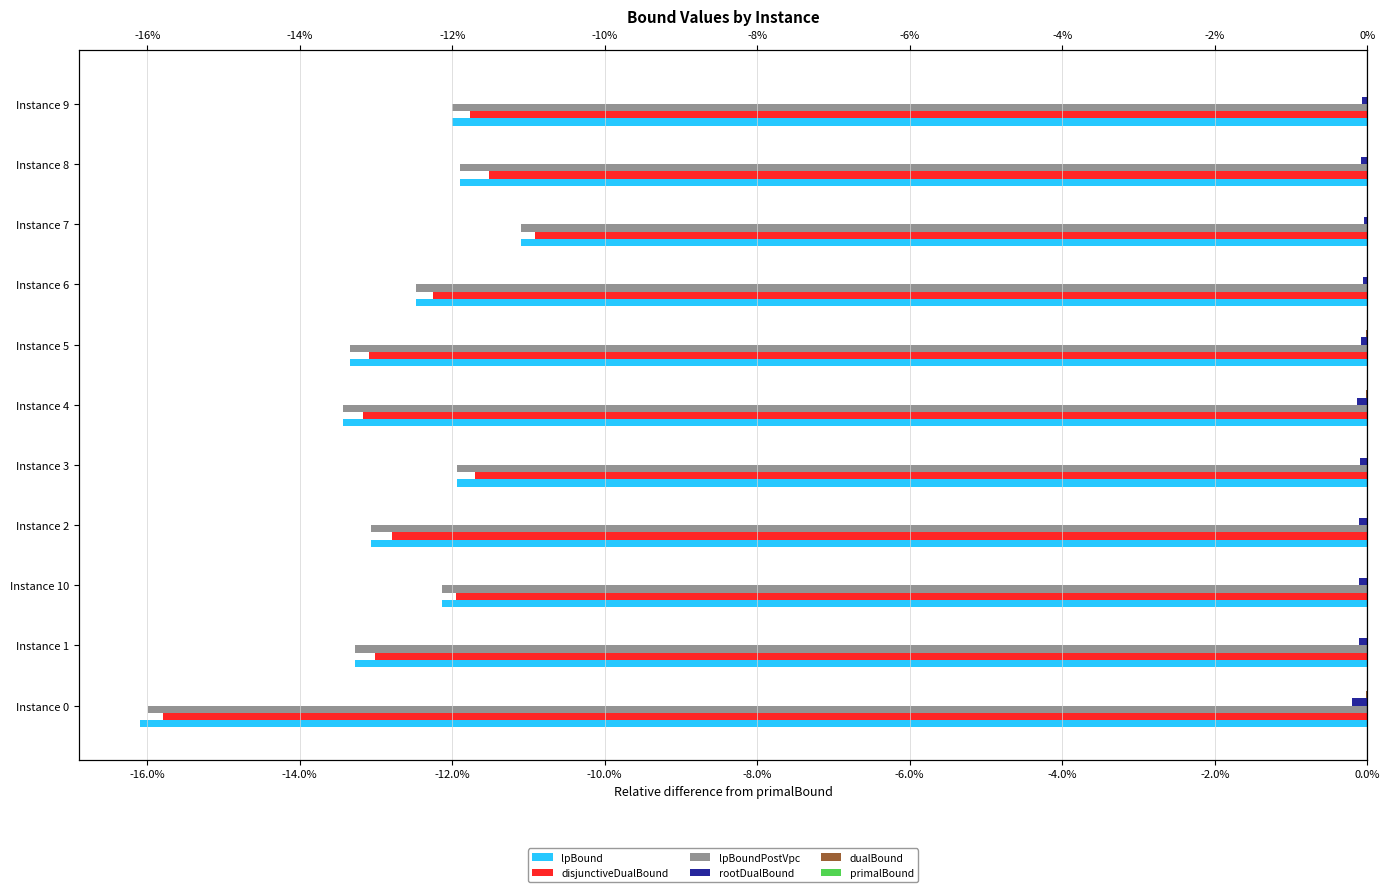

How many groups of bars are there?

11